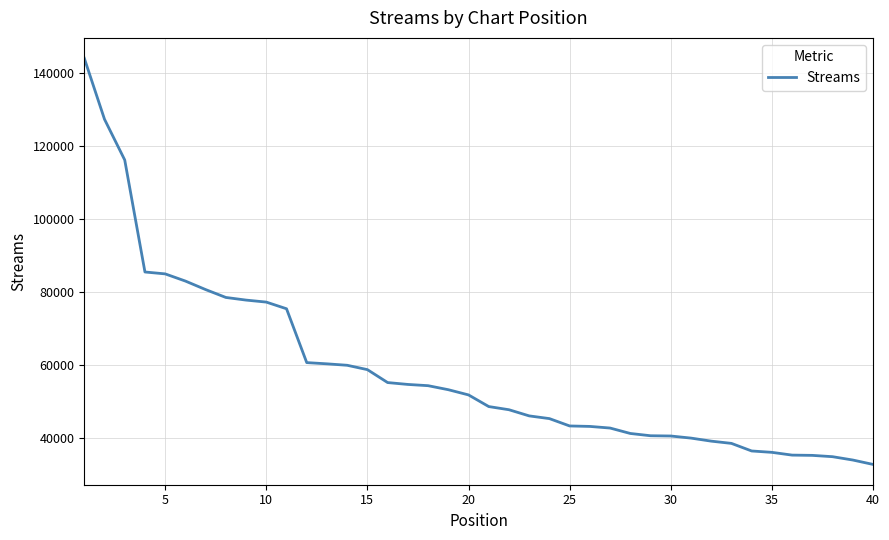

What is the difference between the maximum and minimum values?

111378